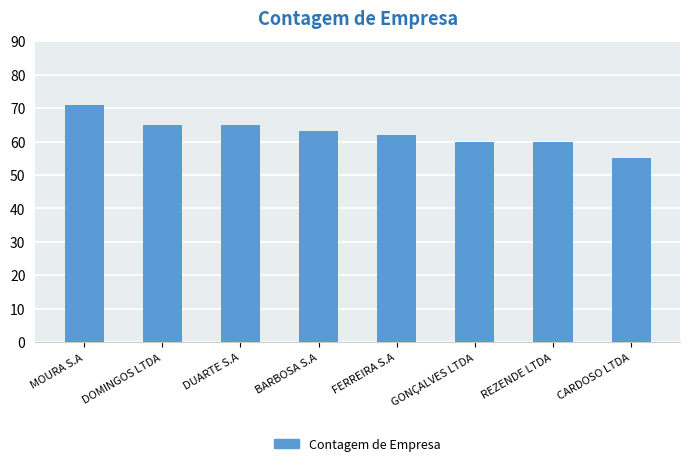

Does the chart contain any negative values?

No